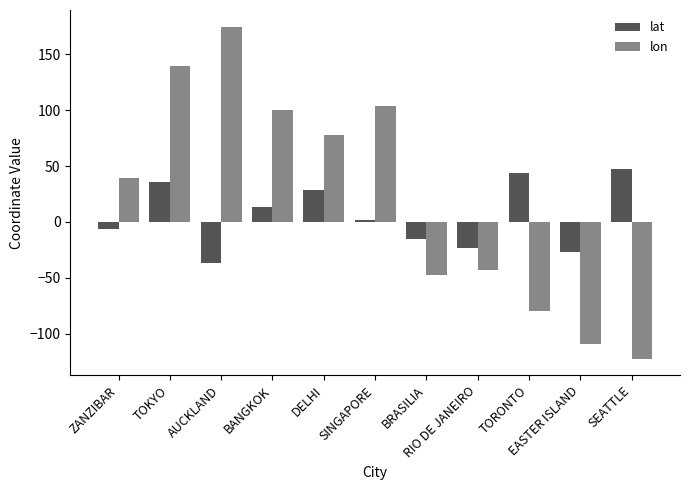

What is the difference between the maximum and minimum values in the lat series?

84.5